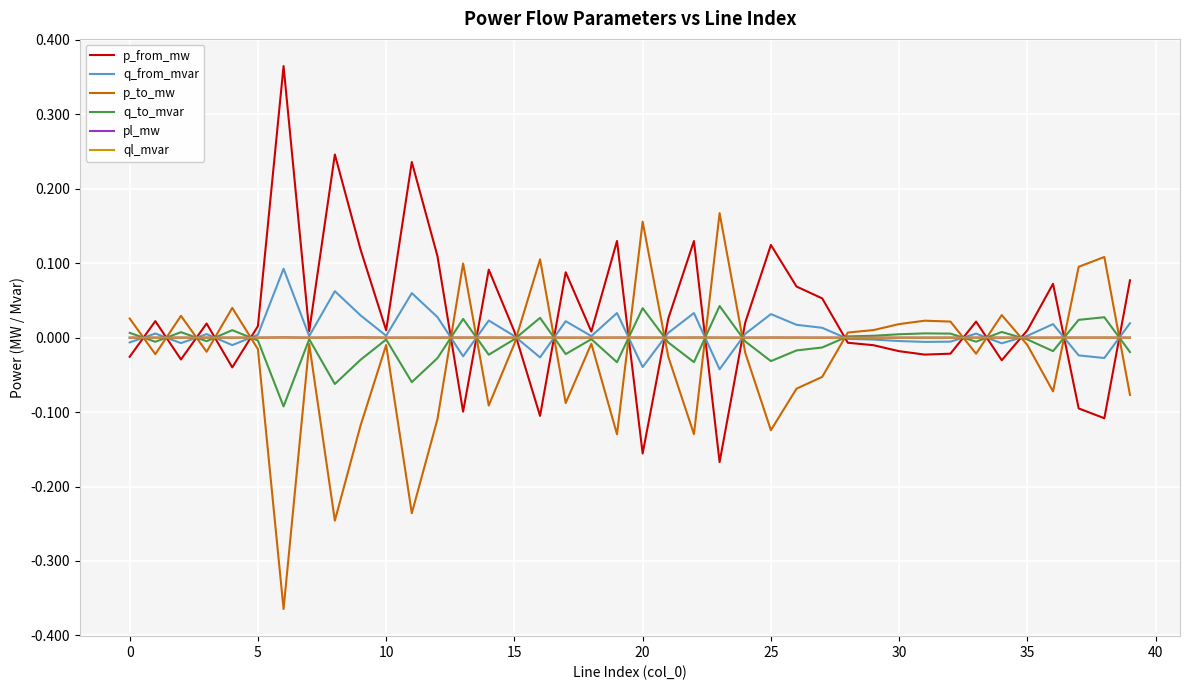

True or false: p_to_mw and p_from_mw cross at least once.

True